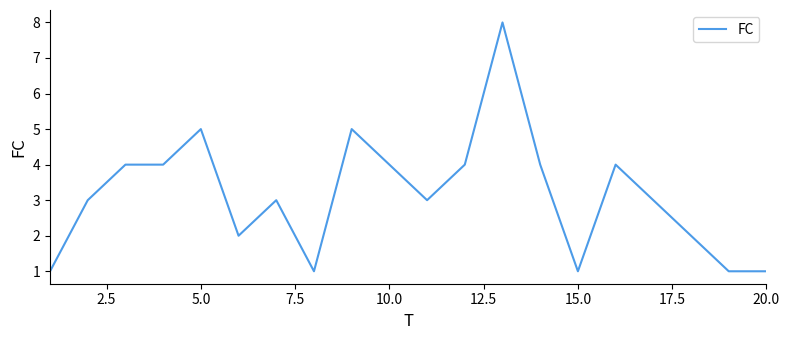

What is the maximum value shown in the chart?

8